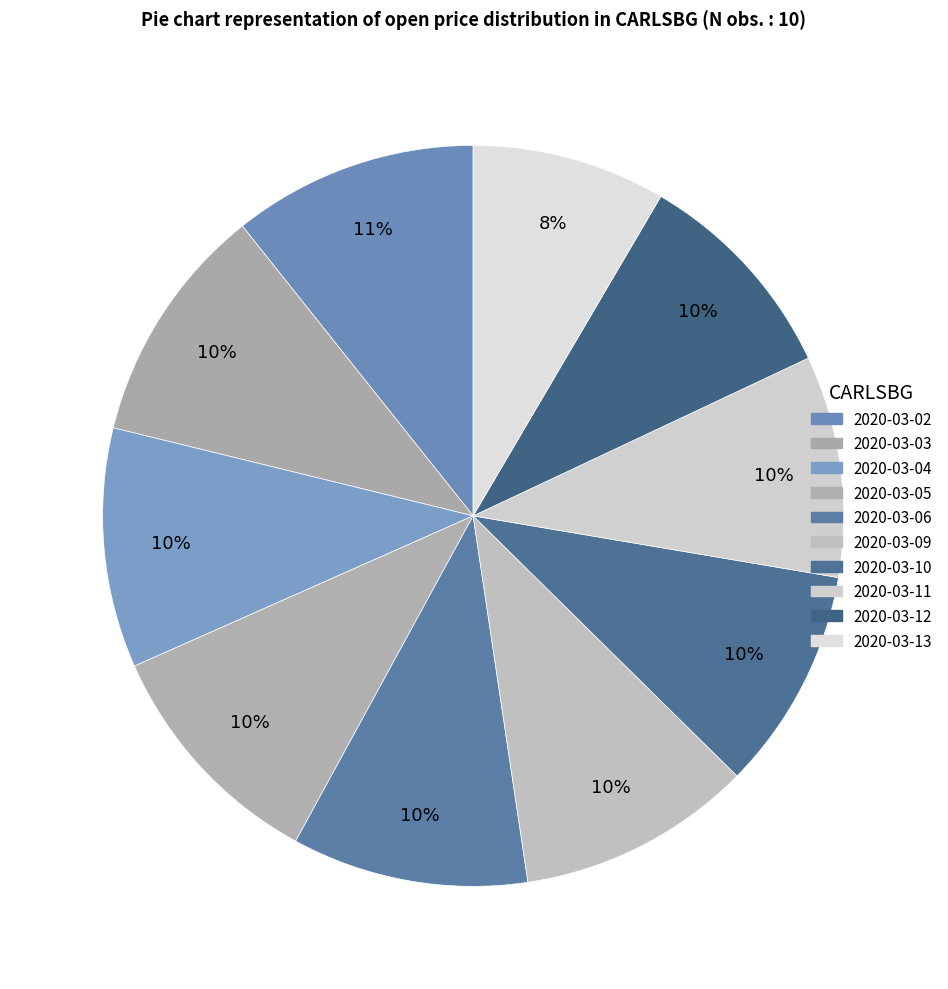

How many slices are in this pie chart?

10